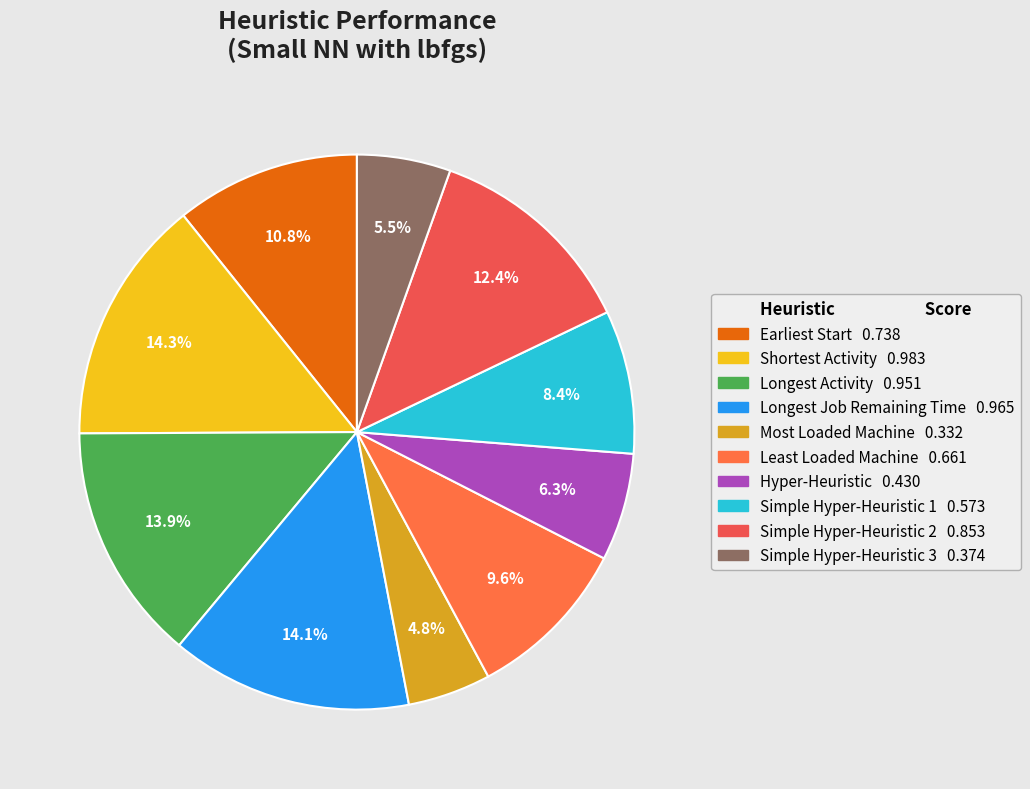

Combined, do Hyper-Heuristic and Most Loaded Machine account for over 50%?

No